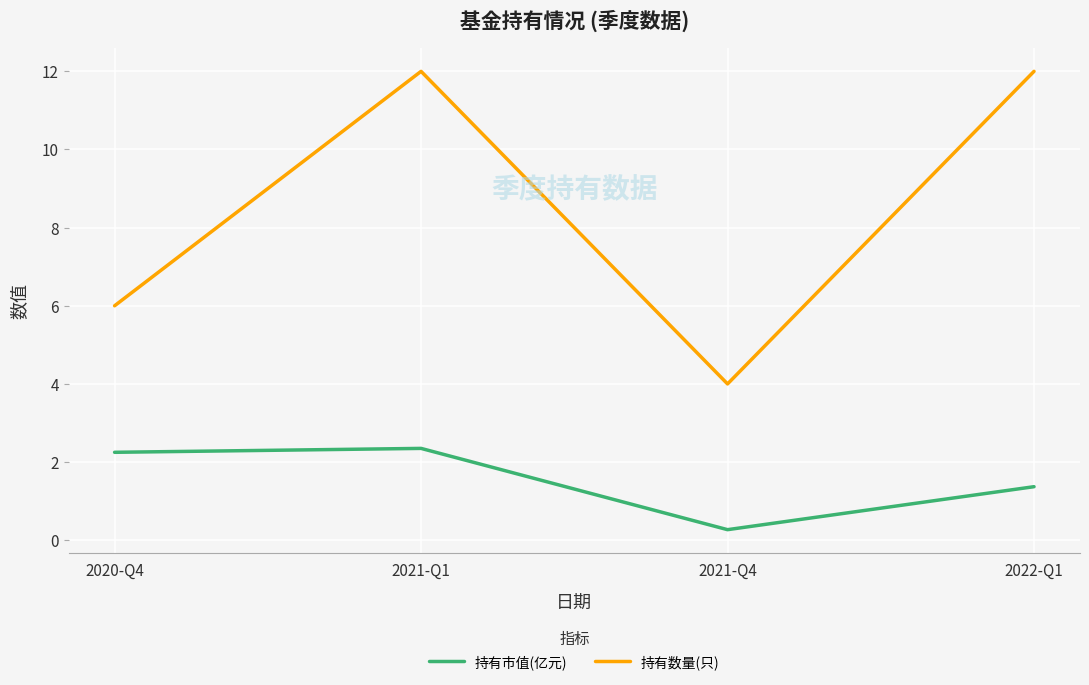

In 持有数量(只), how many points are lower than both neighbors (excluding endpoints)?

1